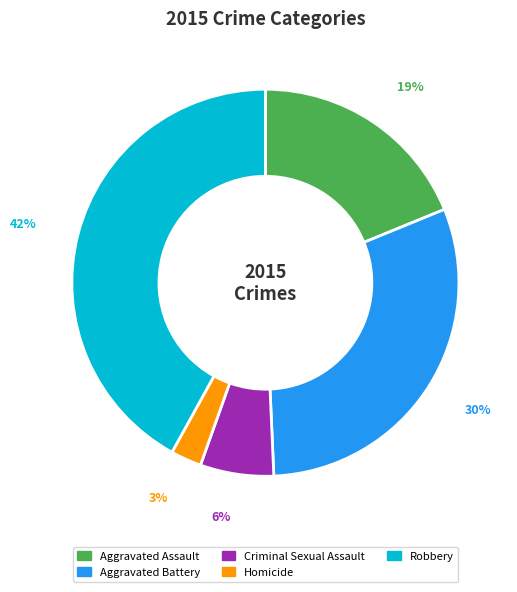

Do Robbery and Criminal Sexual Assault together represent more than half of the pie?

No